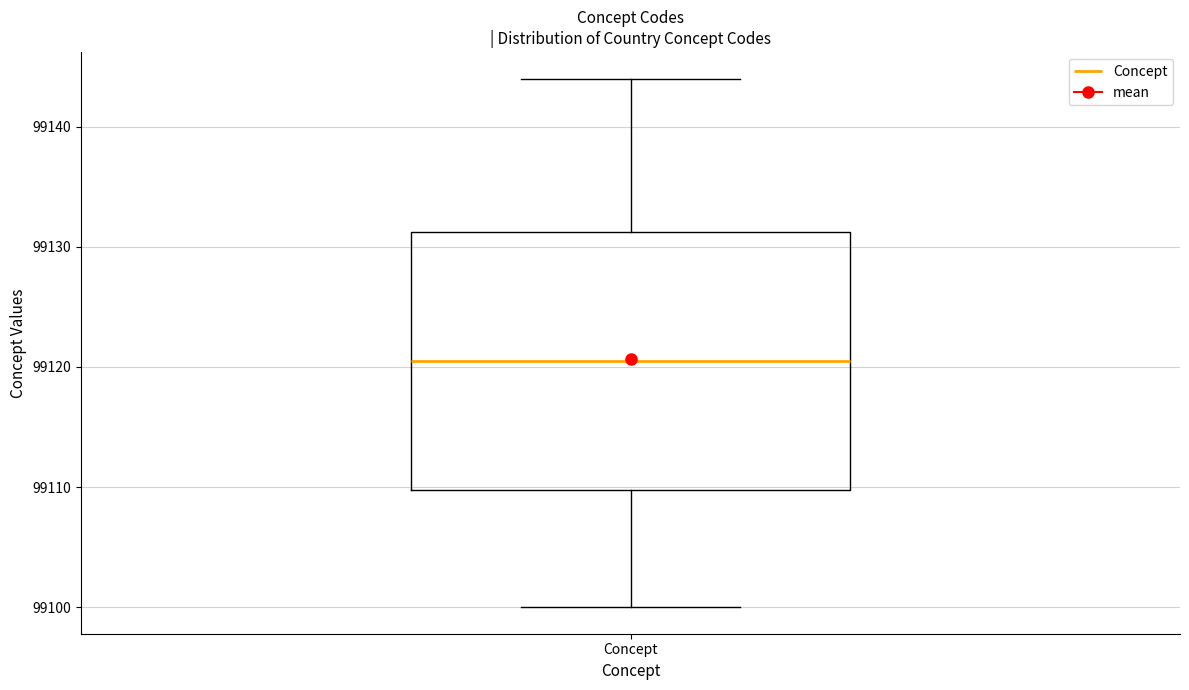

Where does the median line of the box for Concept sit on the y-axis? The values are not printed on the chart, so give them approximately, as read against the axis.

99121